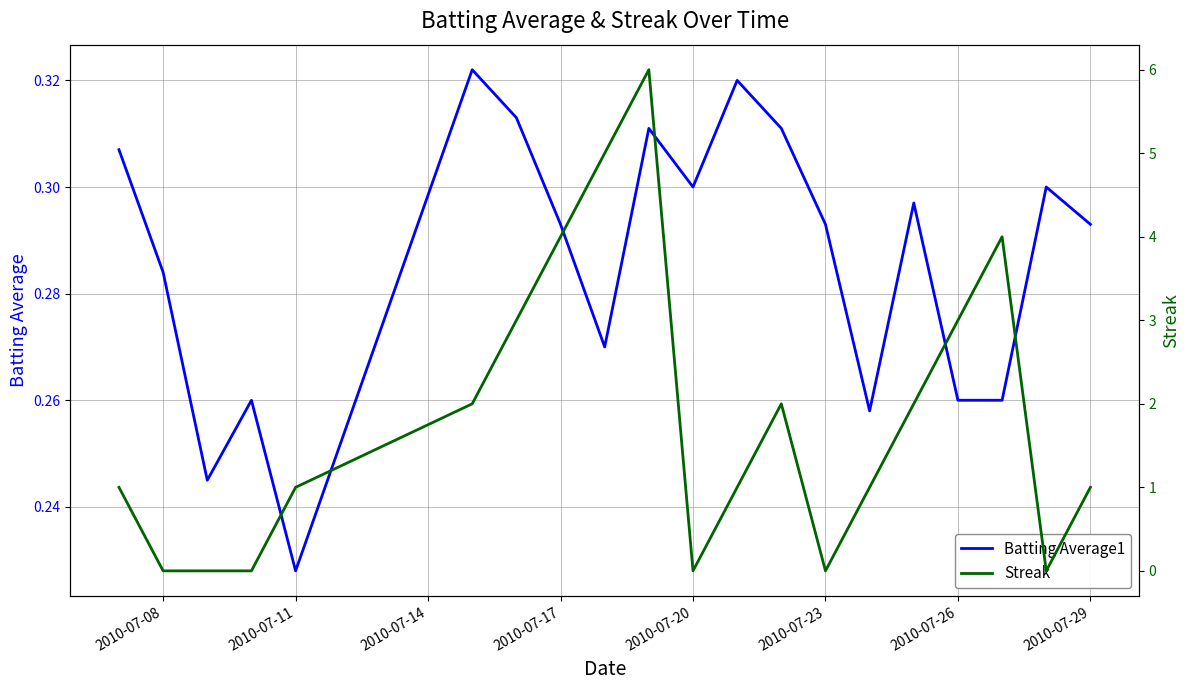

Which category has the lowest value in the Batting Average1 series?

2010-07-11